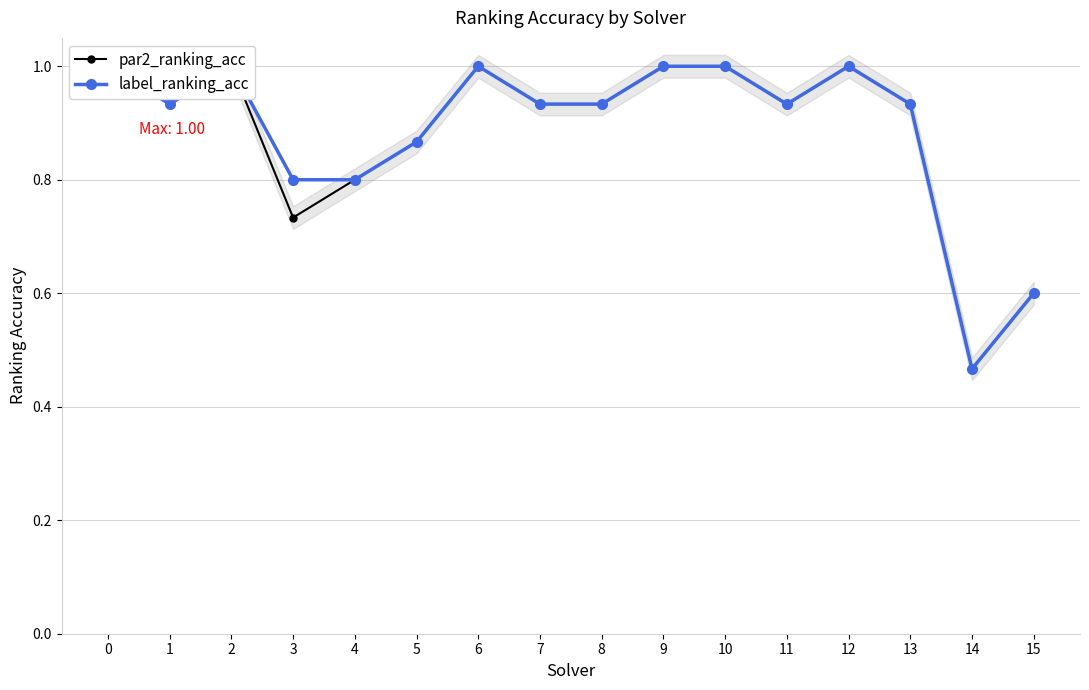

True or false: label_ranking_acc has a value of 0.9 at 13.

True